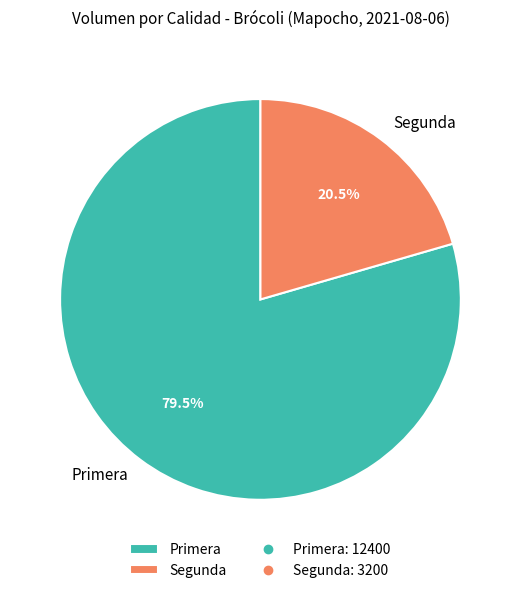

Rank the categories by value from highest to lowest.

Primera, Segunda